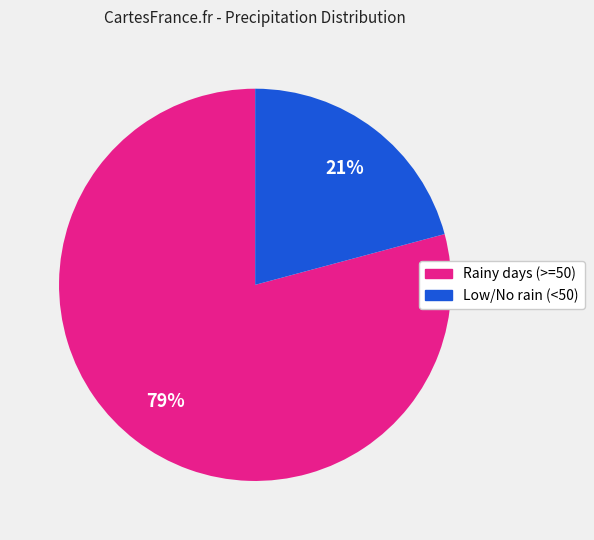

To the nearest percent, what is the average slice percentage?

50%